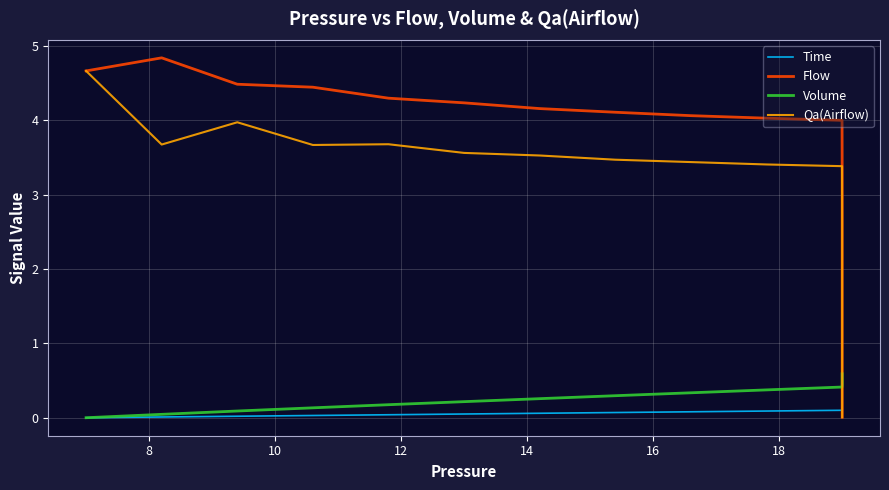

How many times do Flow and Qa(Airflow) cross each other?

1